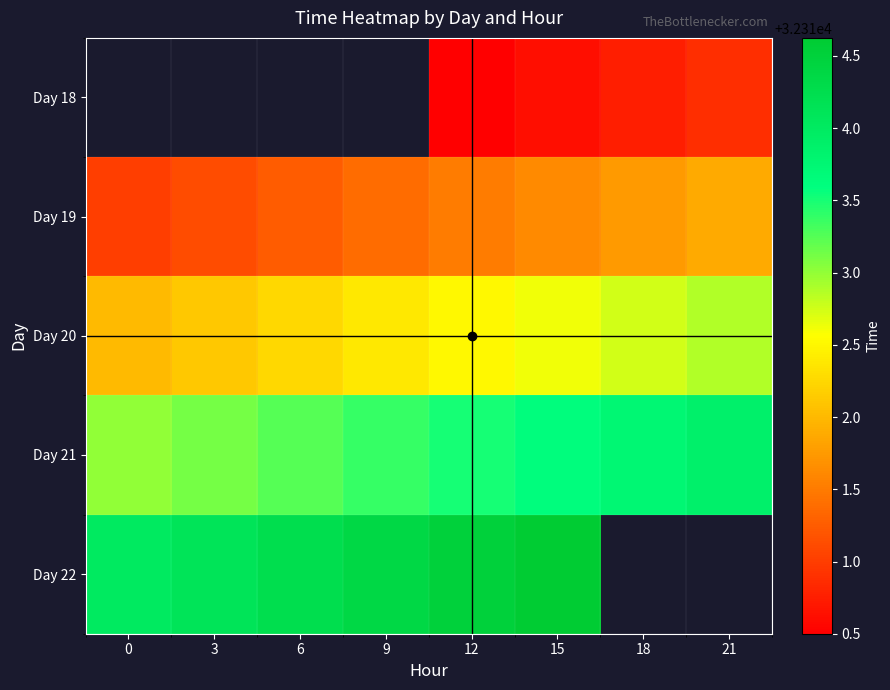

What is the spread (max minus min) of values at 12?

4.0